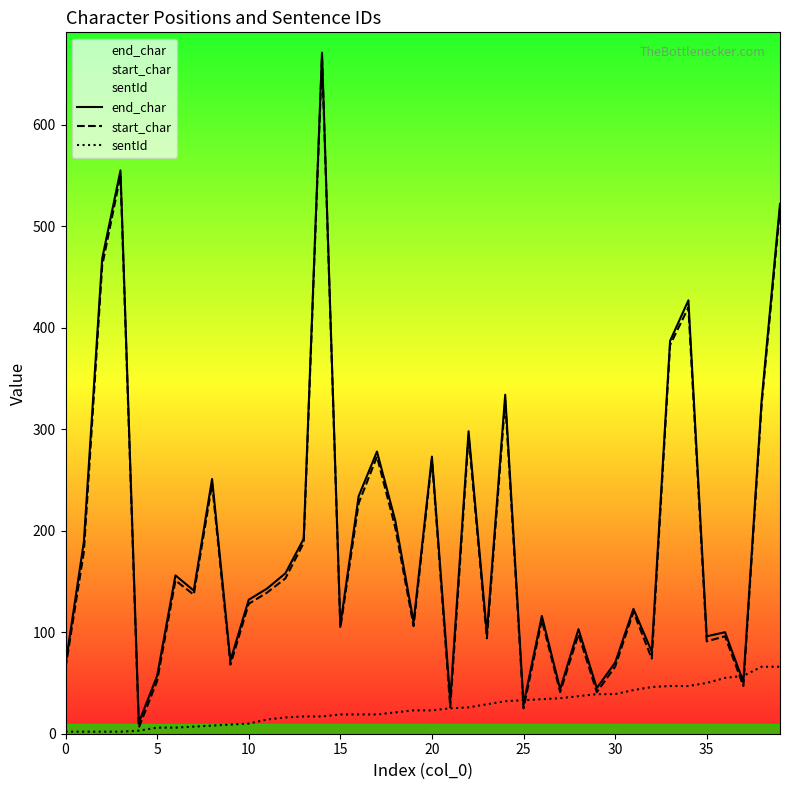

How many values in the end_char series are below 141?

20